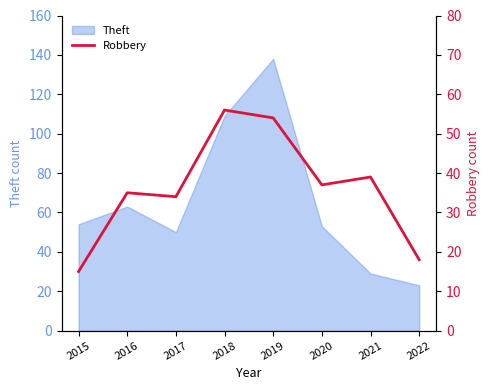

At which label is the value closest to 35?

2016